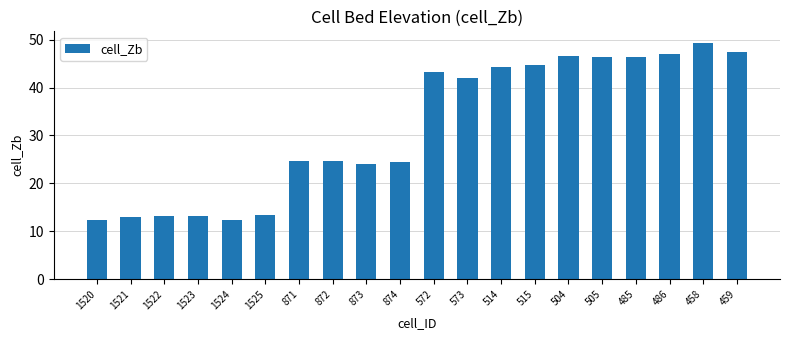

What is the label of the 4th bar from the right?

485